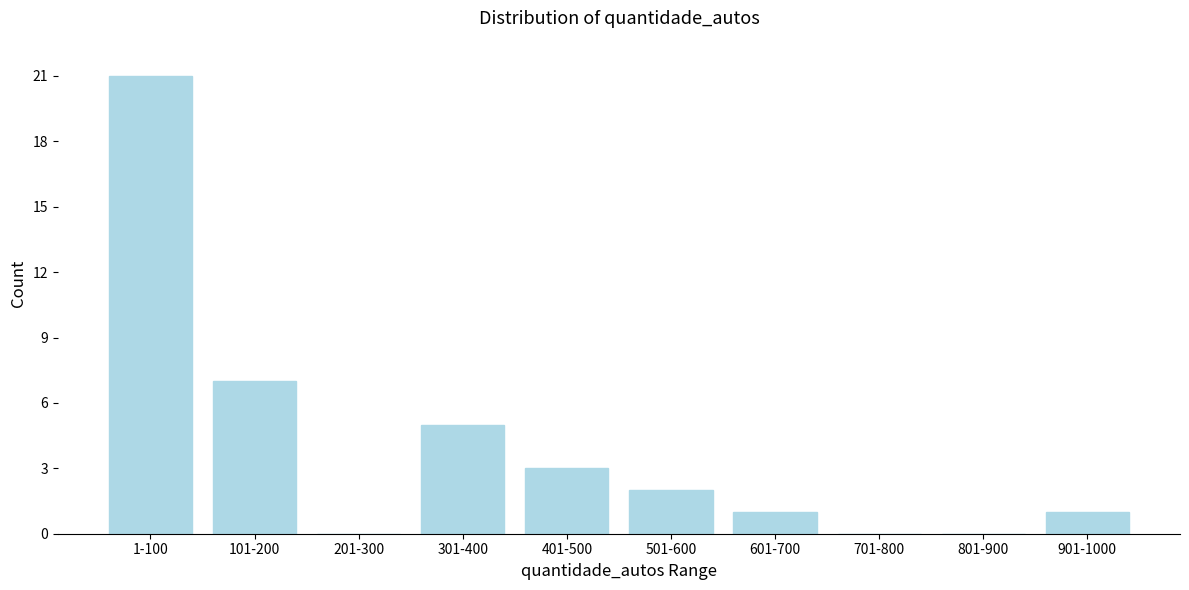

Reading right to left, list all the values displayed in this chart.

901-1000=1	801-900=0	701-800=0	601-700=1	501-600=2	401-500=3	301-400=5	201-300=0	101-200=7	1-100=21